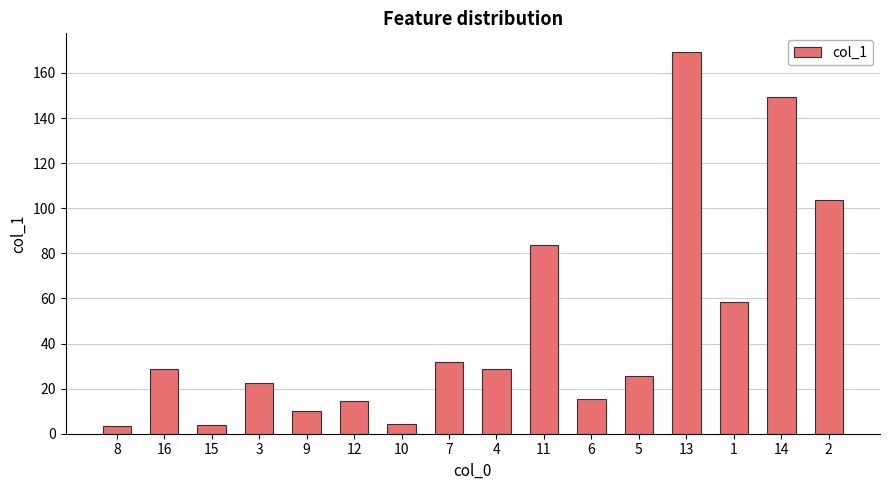

What is the value of the 10th bar from the left?

83.8